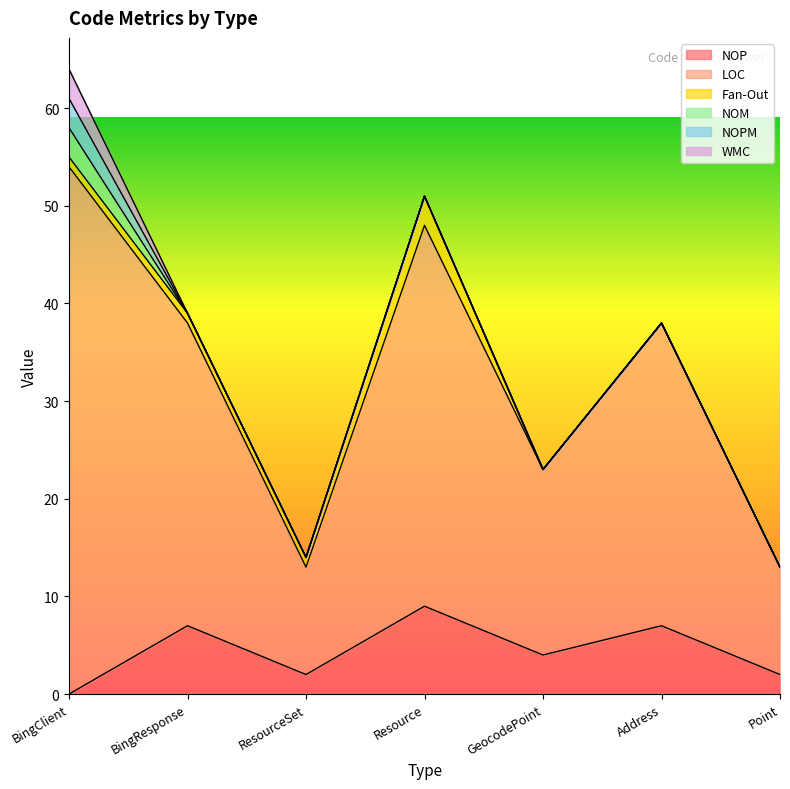

How many positive values does the NOPM series have?

1